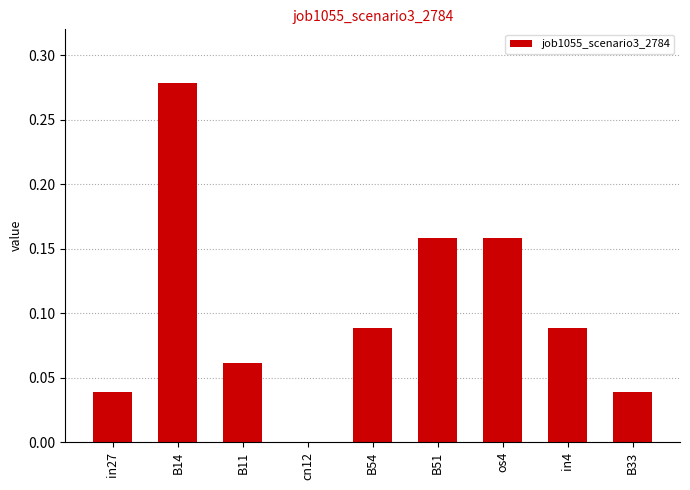

Does the chart contain stacked bars?

No